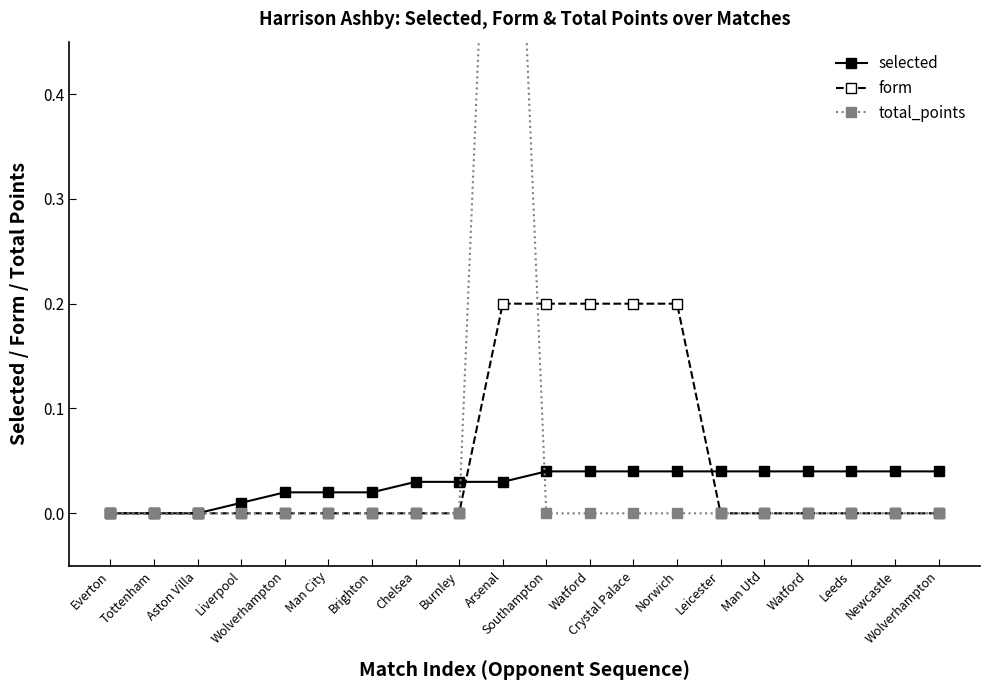

True or false: selected and total_points cross at least once.

True